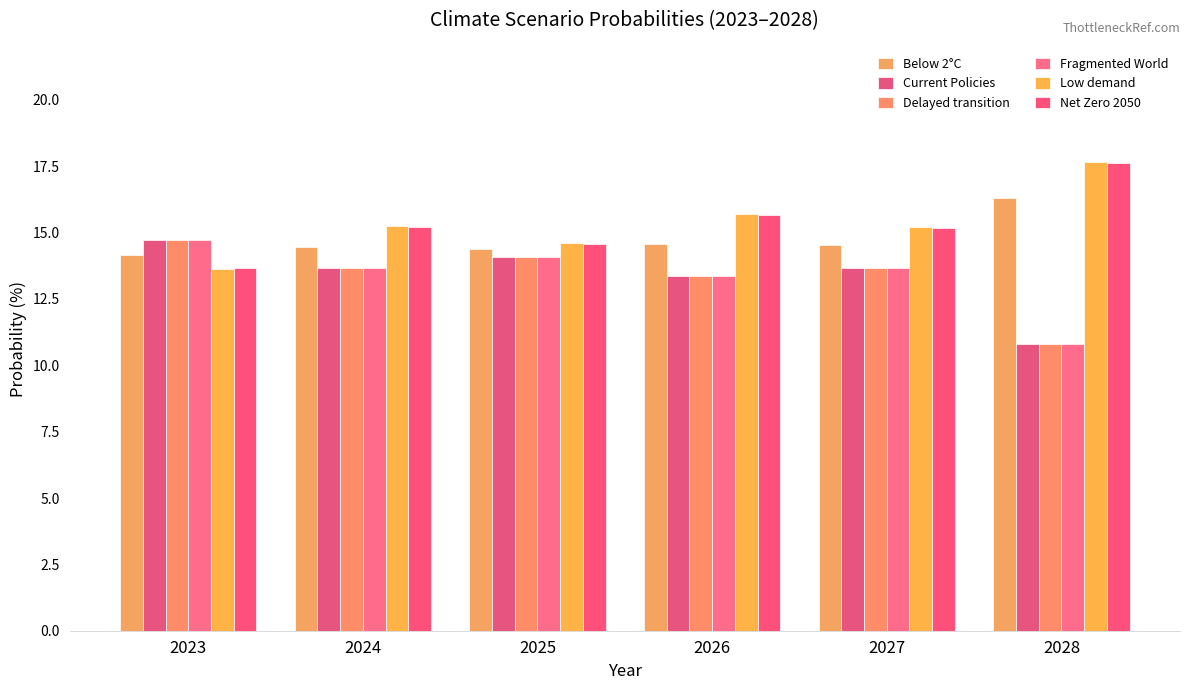

What is the sum of the Delayed transition values at 2028 and 2027?

24.5